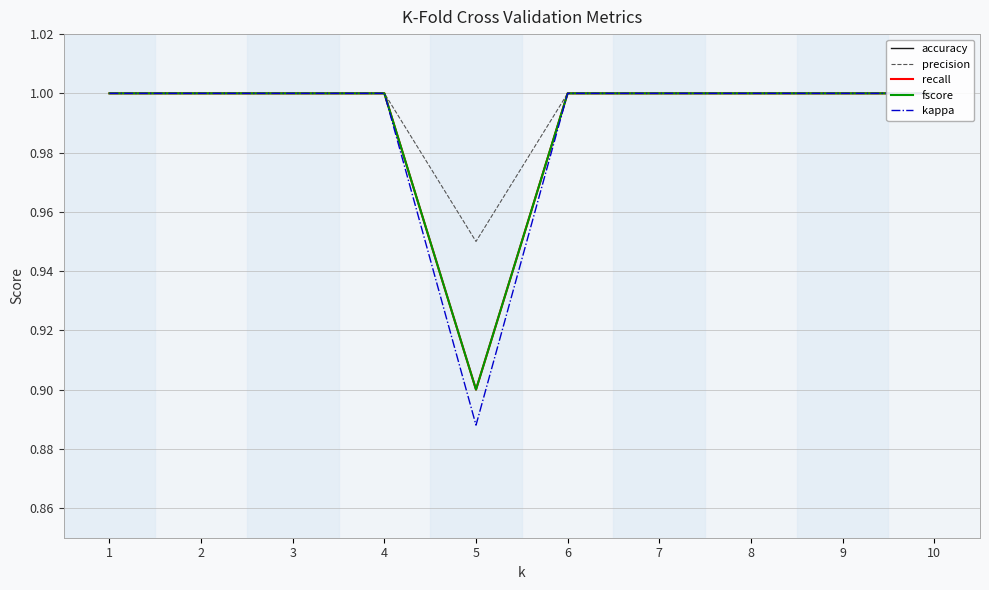

True or false: kappa and fscore cross at least once.

False